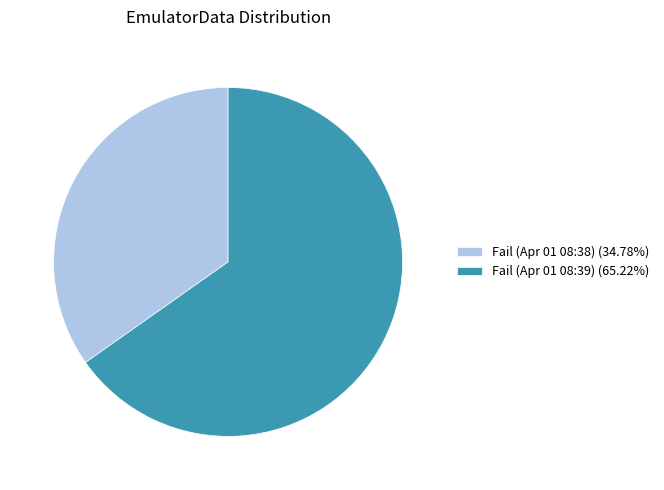

Which category has the smallest portion of the pie?

Fail (Apr 01 08:38)